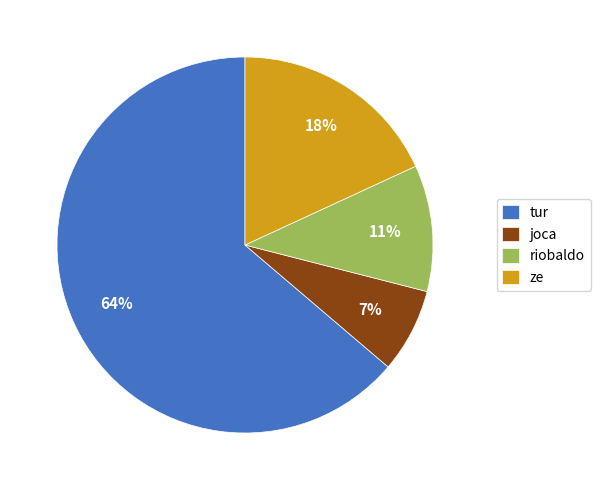

Is the sum of ze and joca greater than half?

No